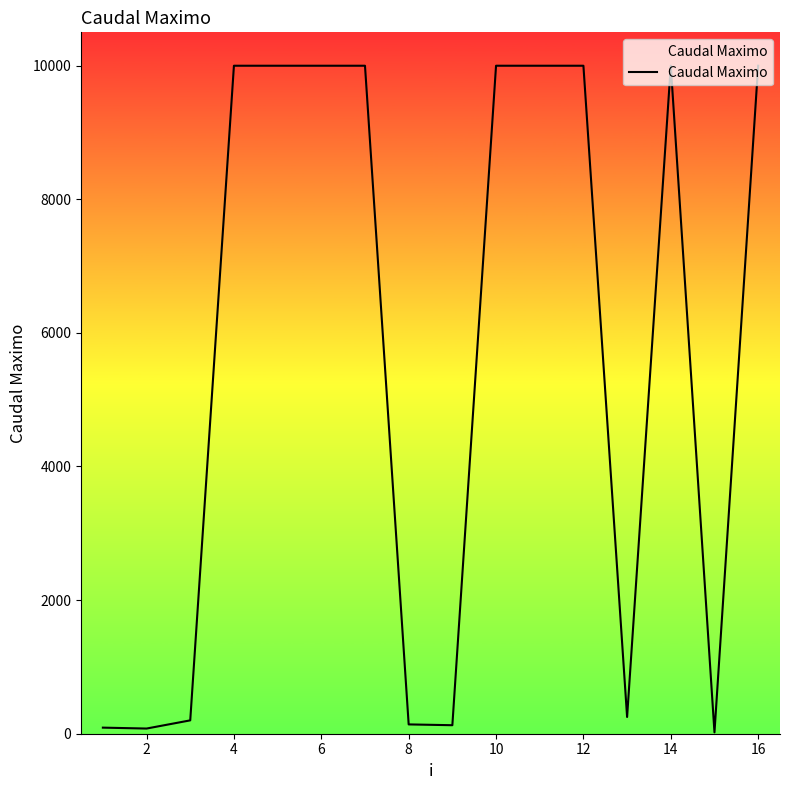

What is the difference between the maximum and minimum values?

9979.0